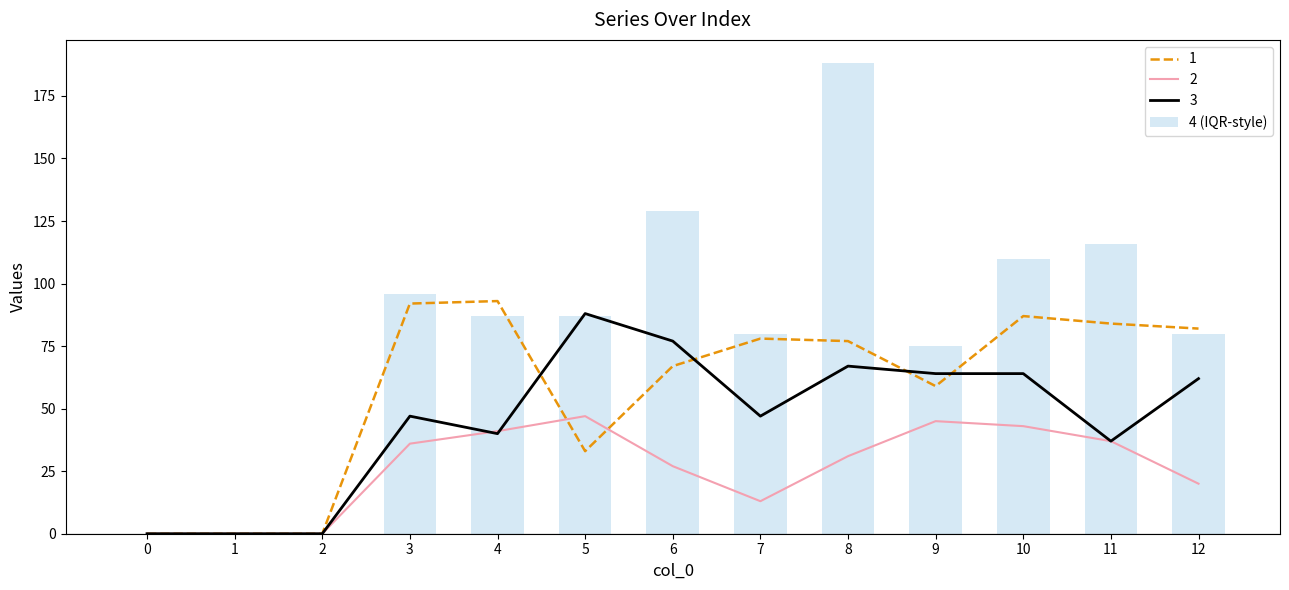

Does the chart contain any negative values?

No